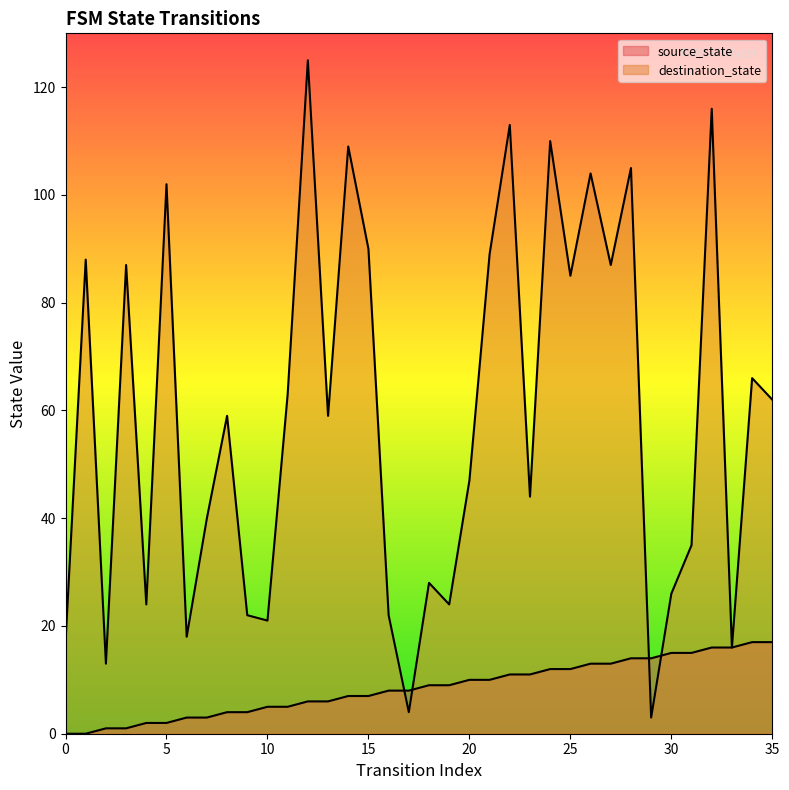

Reading left to right, list all the values displayed in this chart.

source_state: 0=0	1=0	2=1	3=1	4=2	5=2	6=3	7=3	8=4	9=4	10=5	11=5	12=6	13=6	14=7	15=7	16=8	17=8	18=9	19=9	20=10	21=10	22=11	23=11	24=12	25=12	26=13	27=13	28=14	29=14	30=15	31=15	32=16	33=16	34=17	35=17
destination_state: 0=17	1=88	2=13	3=87	4=24	5=102	6=18	7=40	8=59	9=22	10=21	11=63	12=125	13=59	14=109	15=90	16=22	17=4	18=28	19=24	20=47	21=89	22=113	23=44	24=110	25=85	26=104	27=87	28=105	29=3	30=26	31=35	32=116	33=16	34=66	35=62